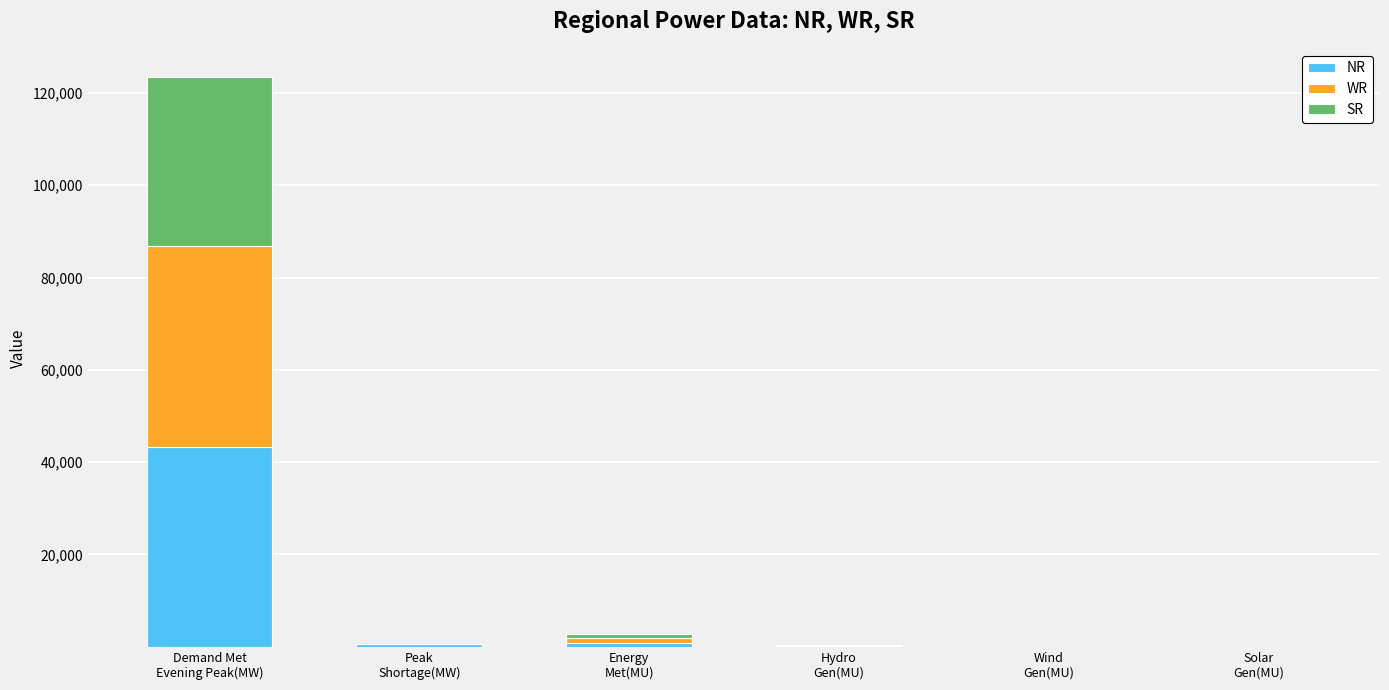

The value of NR at Hydro
Gen(MU) is 165.0. True or false?

True